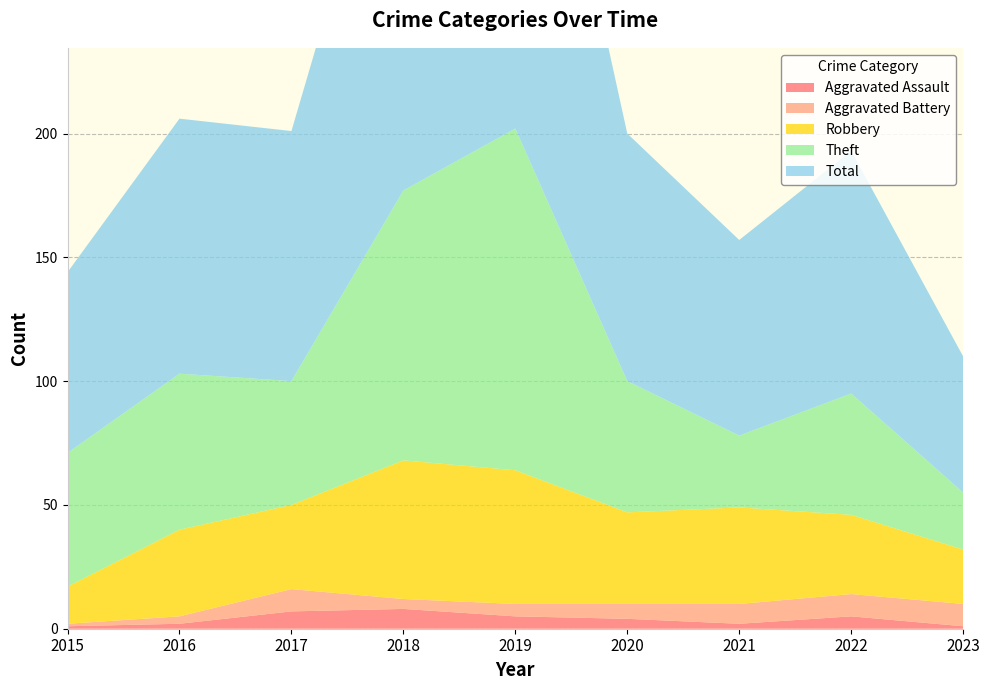

Reading left to right, what are all the values shown in this chart?

Aggravated Assault: 2015=1	2016=2	2017=7	2018=8	2019=5	2020=4	2021=2	2022=5	2023=1
Aggravated Battery: 2015=1	2016=3	2017=9	2018=4	2019=5	2020=6	2021=8	2022=9	2023=9
Robbery: 2015=15	2016=35	2017=34	2018=56	2019=54	2020=37	2021=39	2022=32	2023=22
Theft: 2015=54	2016=63	2017=50	2018=109	2019=138	2020=53	2021=29	2022=49	2023=23
Total: 2015=73	2016=103	2017=101	2018=178	2019=204	2020=100	2021=79	2022=98	2023=55